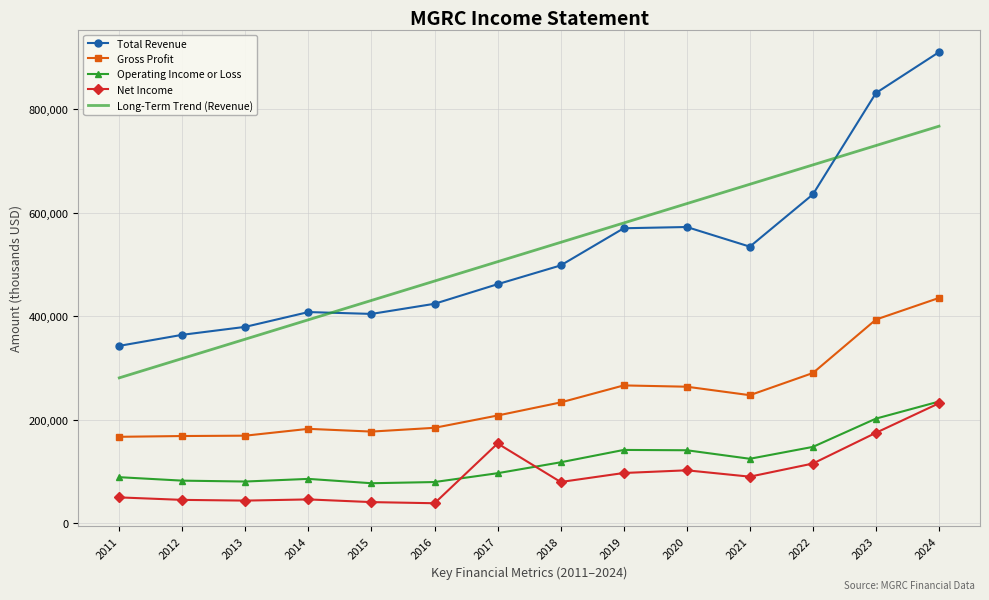

True or false: Long-Term Trend (Revenue) and Net Income intersect in this chart.

False